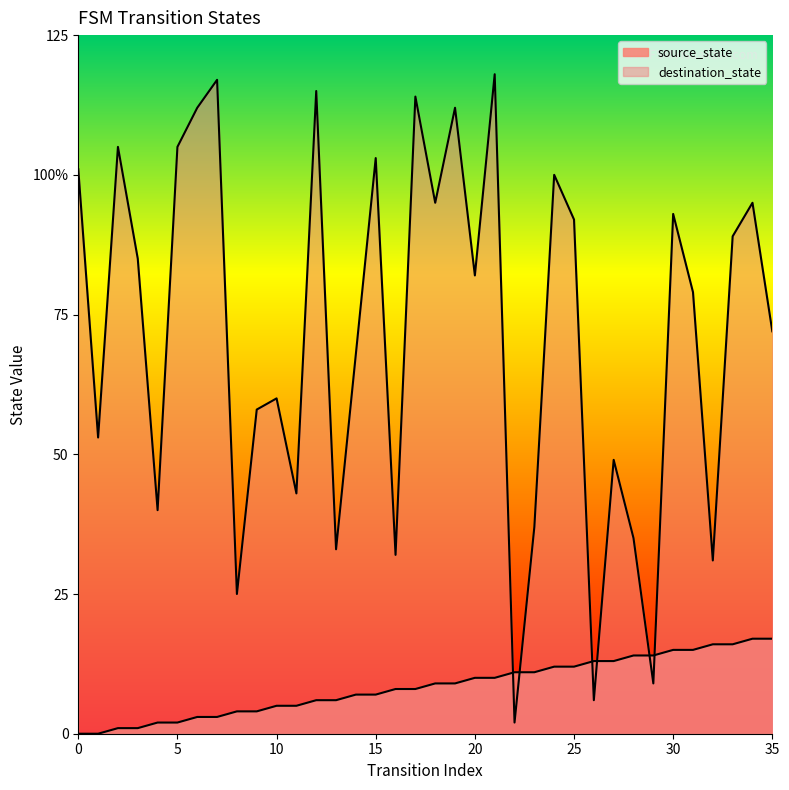

Does the chart display data point markers on the line(s)?

No